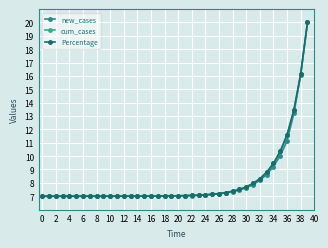

Reading left to right, list all the values displayed in this chart.

new_cases: 7.0	7.0	7.0	7.0	7.0	7.0	7.0	7.0	7.0	7.0	7.0	7.0	7.0	7.0	7.0	7.0	7.0	7.0	7.0	7.0	7.0	7.0	7.1	7.1	7.1	7.1	7.2	7.2	7.3	7.5	7.6	7.9	8.2	8.6	9.2	10.0	11.1	13.2	16.1	20.0
cum_cases: 7.0	7.0	7.0	7.0	7.0	7.0	7.0	7.0	7.0	7.0	7.0	7.0	7.0	7.0	7.0	7.0	7.0	7.0	7.0	7.0	7.0	7.0	7.1	7.1	7.1	7.1	7.2	7.3	7.4	7.5	7.7	8.0	8.3	8.8	9.5	10.4	11.6	13.4	16.1	20.0
Percentage: 7.0	7.0	7.0	7.0	7.0	7.0	7.0	7.0	7.0	7.0	7.0	7.0	7.0	7.0	7.0	7.0	7.0	7.0	7.0	7.0	7.0	7.0	7.1	7.1	7.1	7.1	7.2	7.3	7.4	7.5	7.7	8.0	8.3	8.8	9.5	10.4	11.6	13.4	16.1	20.0